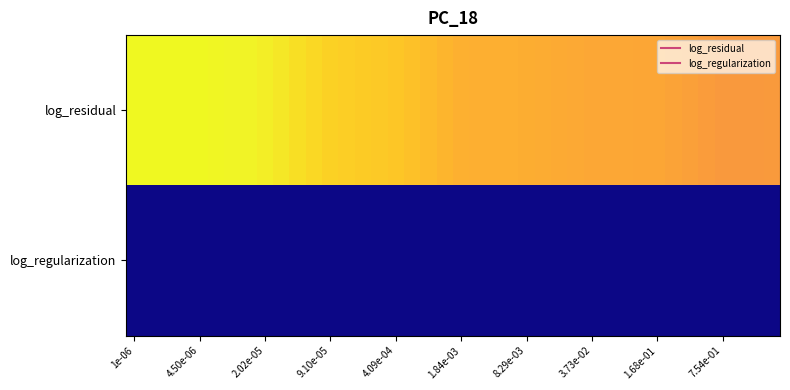

List the series in order of their peak value, lowest first.

log_regularization, log_residual